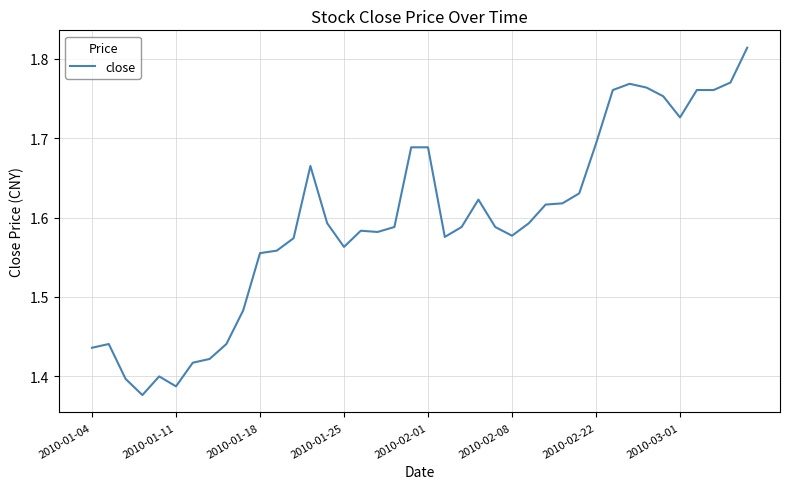

What is the difference between the maximum and minimum values?

0.4